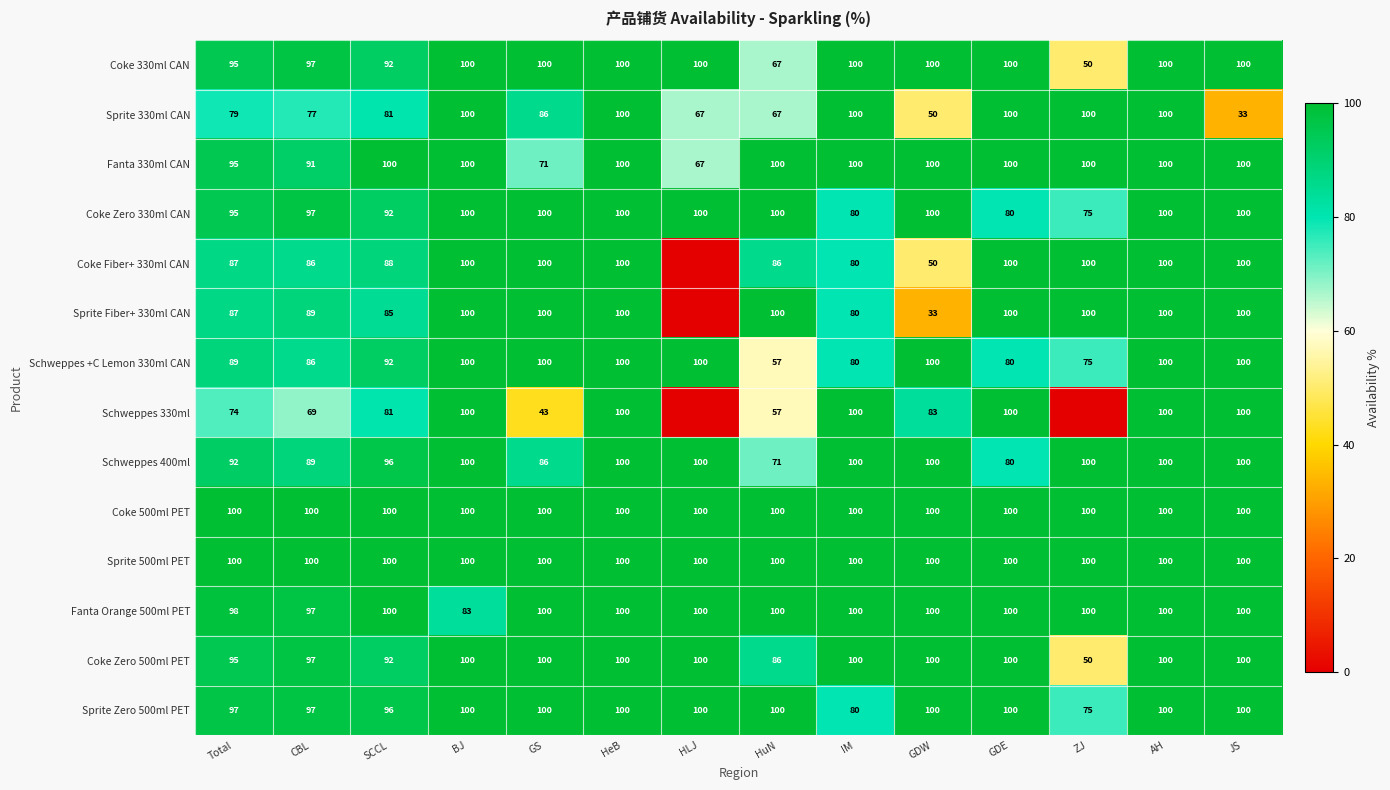

What is the total value across all series at AH?

1400